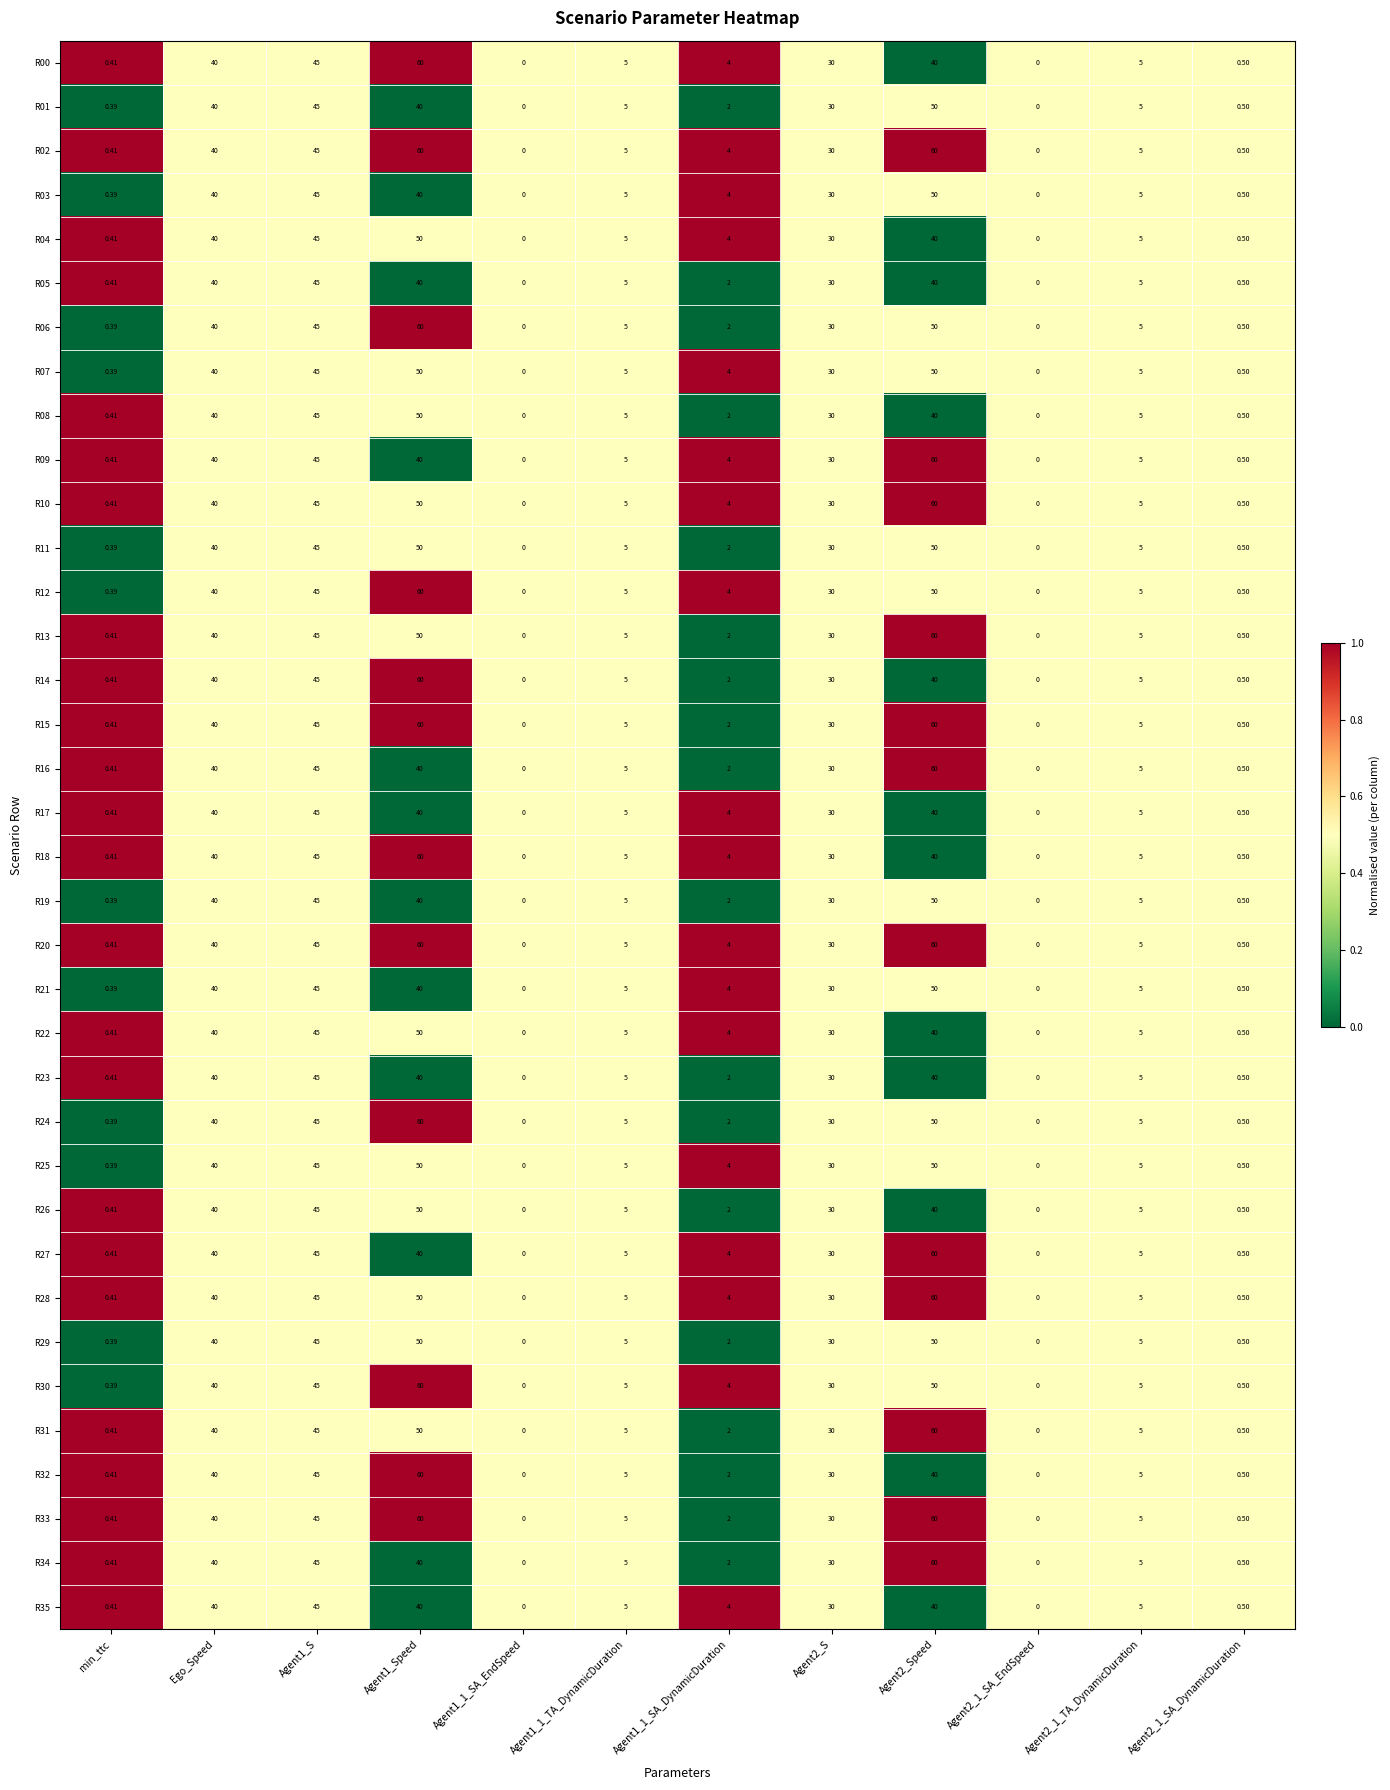

Where does the R19 series first go above 5?

Ego_Speed